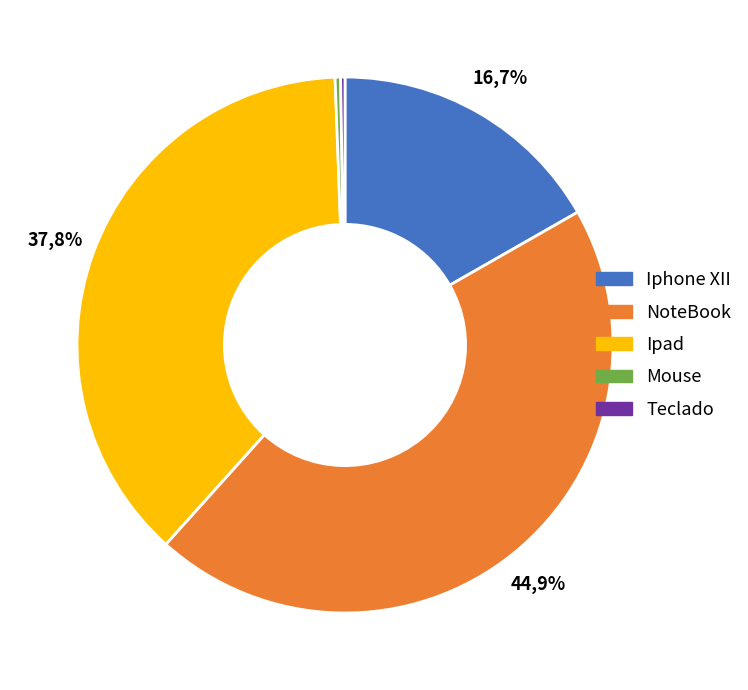

Count the number of slices in the pie.

5